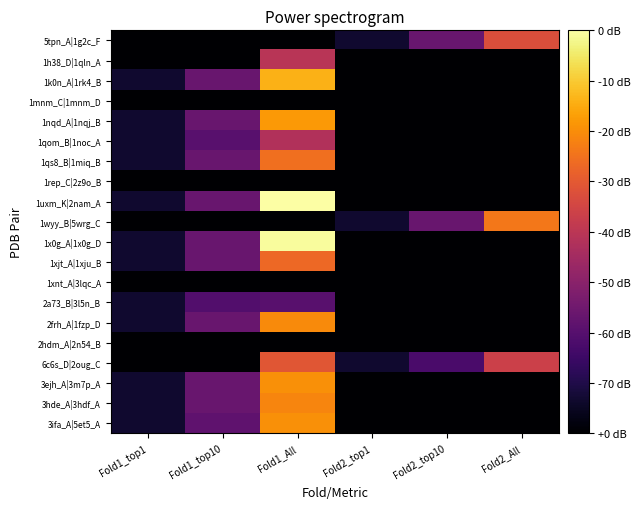

At Fold1_All, list the series in order from largest to smallest.

1uxm_K|2nam_A, 1x0g_A|1x0g_D, 1k0n_A|1rk4_B, 1nqd_A|1nqj_B, 3ifa_A|5et5_A, 3ejh_A|3m7p_A, 2frh_A|1fzp_D, 3hde_A|3hdf_A, 1qs8_B|1miq_B, 1xjt_A|1xju_B, 6c6s_D|2oug_C, 1h38_D|1qln_A, 1qom_B|1noc_A, 2a73_B|3l5n_B, 5tpn_A|1g2c_F, 1mnm_C|1mnm_D, 1rep_C|2z9o_B, 1wyy_B|5wrg_C, 1xnt_A|3lqc_A, 2hdm_A|2n54_B